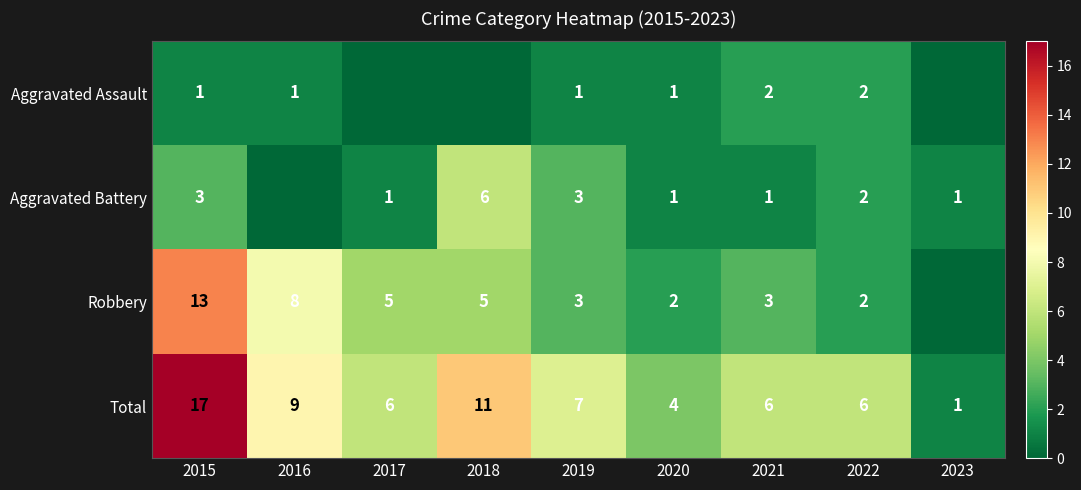

The Robbery series shows 3 at 2018. True or false?

False